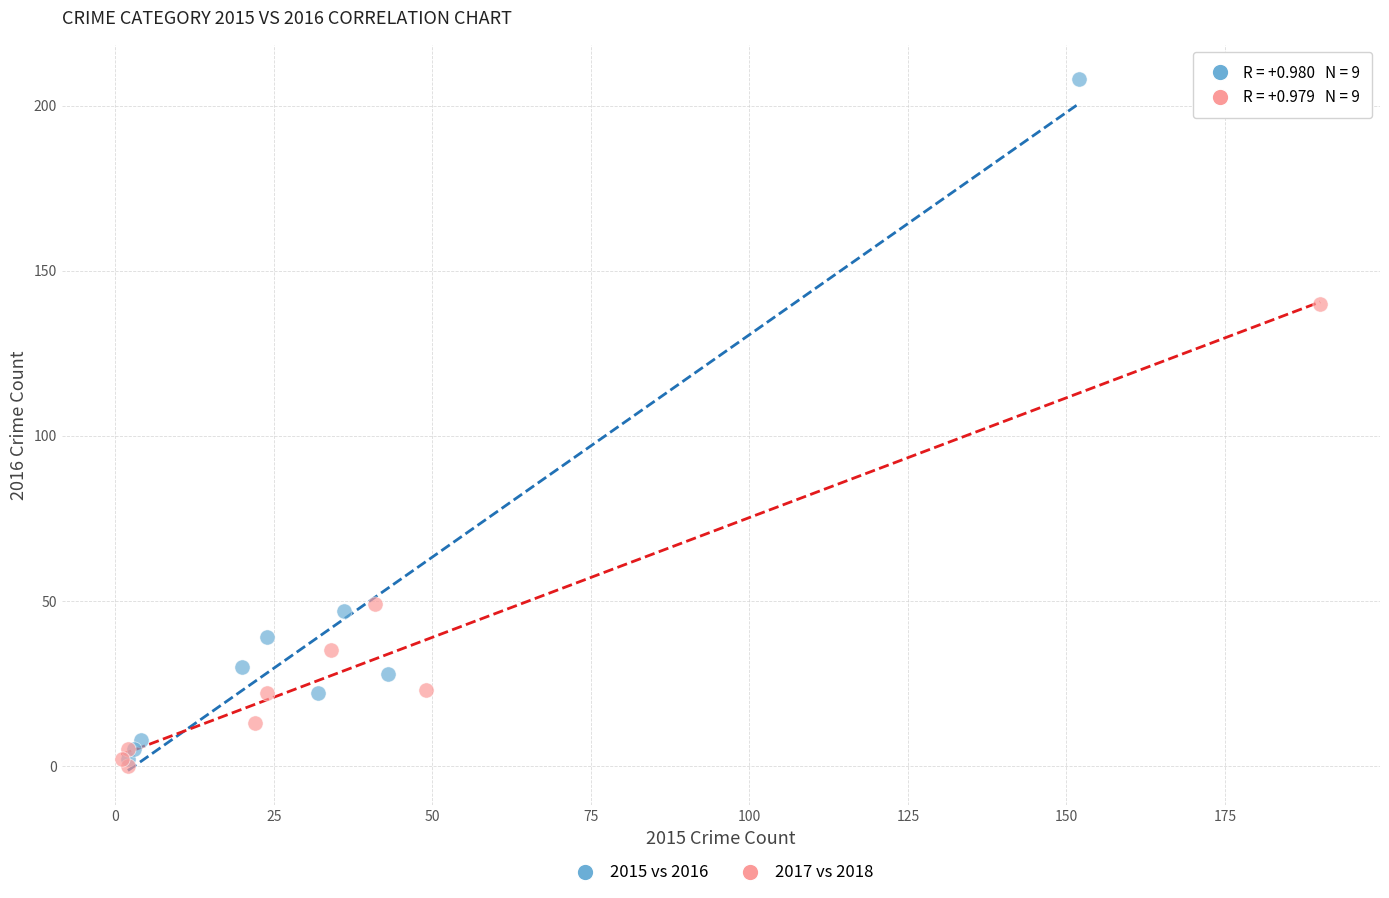

Which series has the largest Y range (max minus min)?

2015 vs 2016